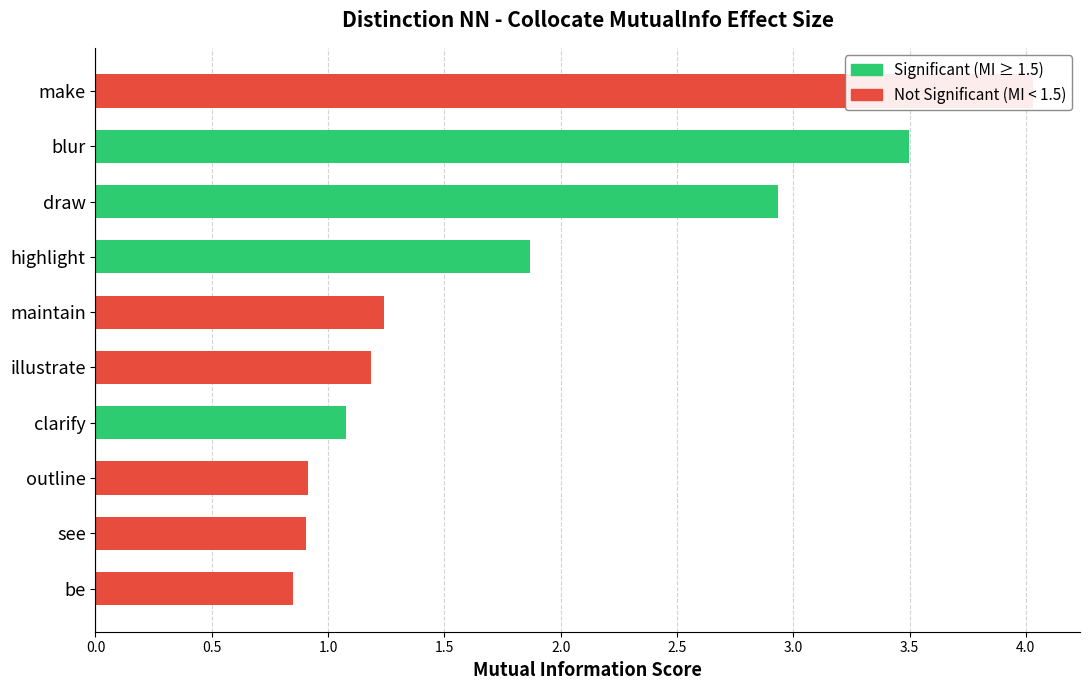

What is the difference between the second highest and minimum values?

2.6